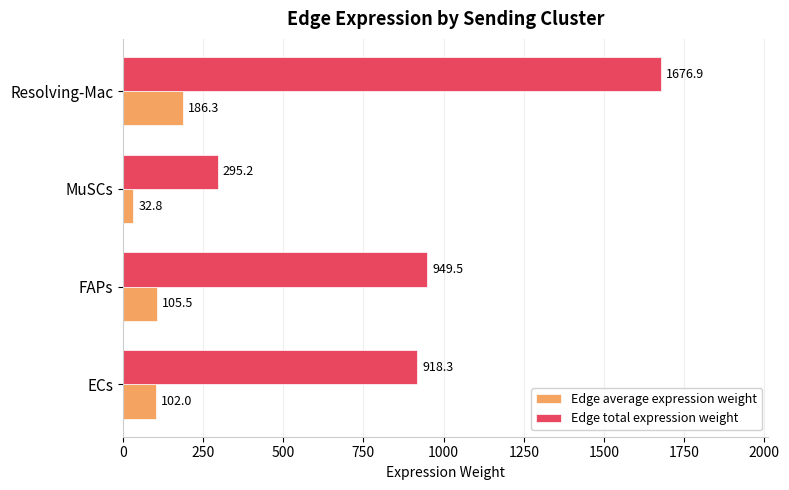

Is the value of Edge average expression weight at Resolving-Mac greater than the value of Edge total expression weight at Resolving-Mac?

No